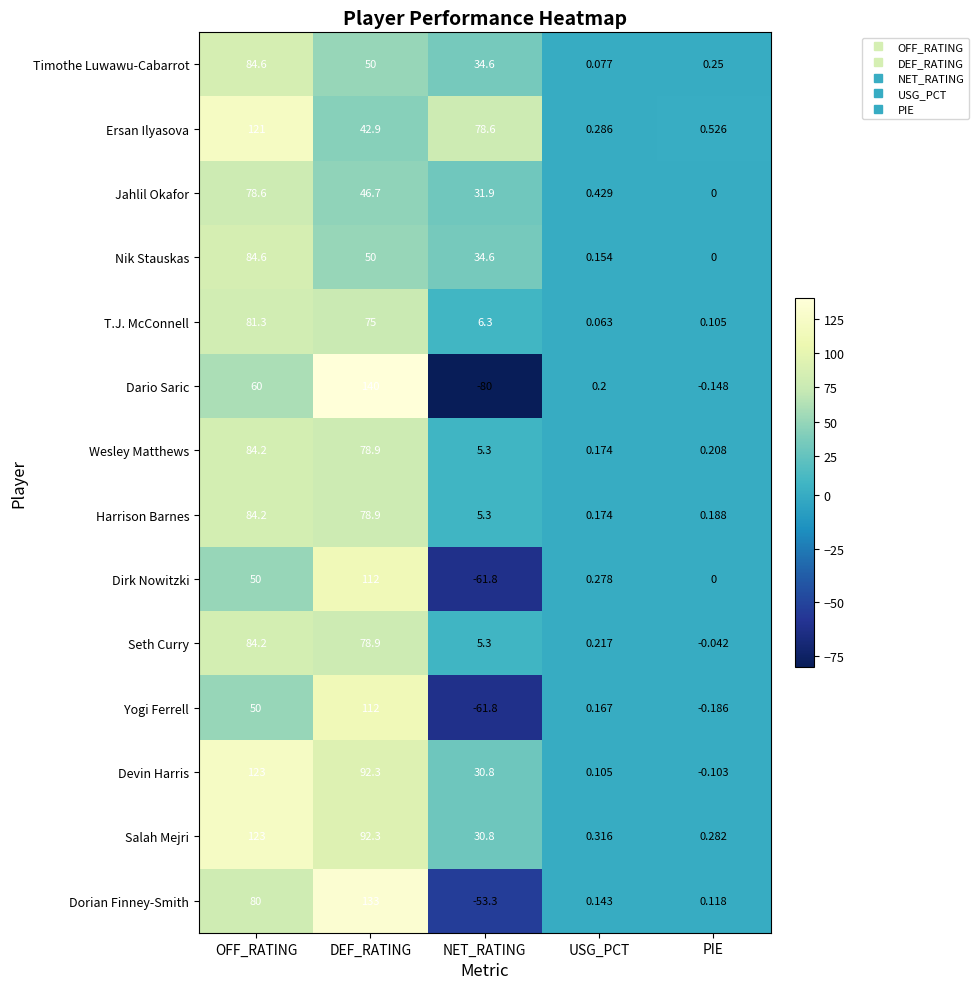

Which category has the highest value in the Dorian Finney-Smith series?

DEF_RATING